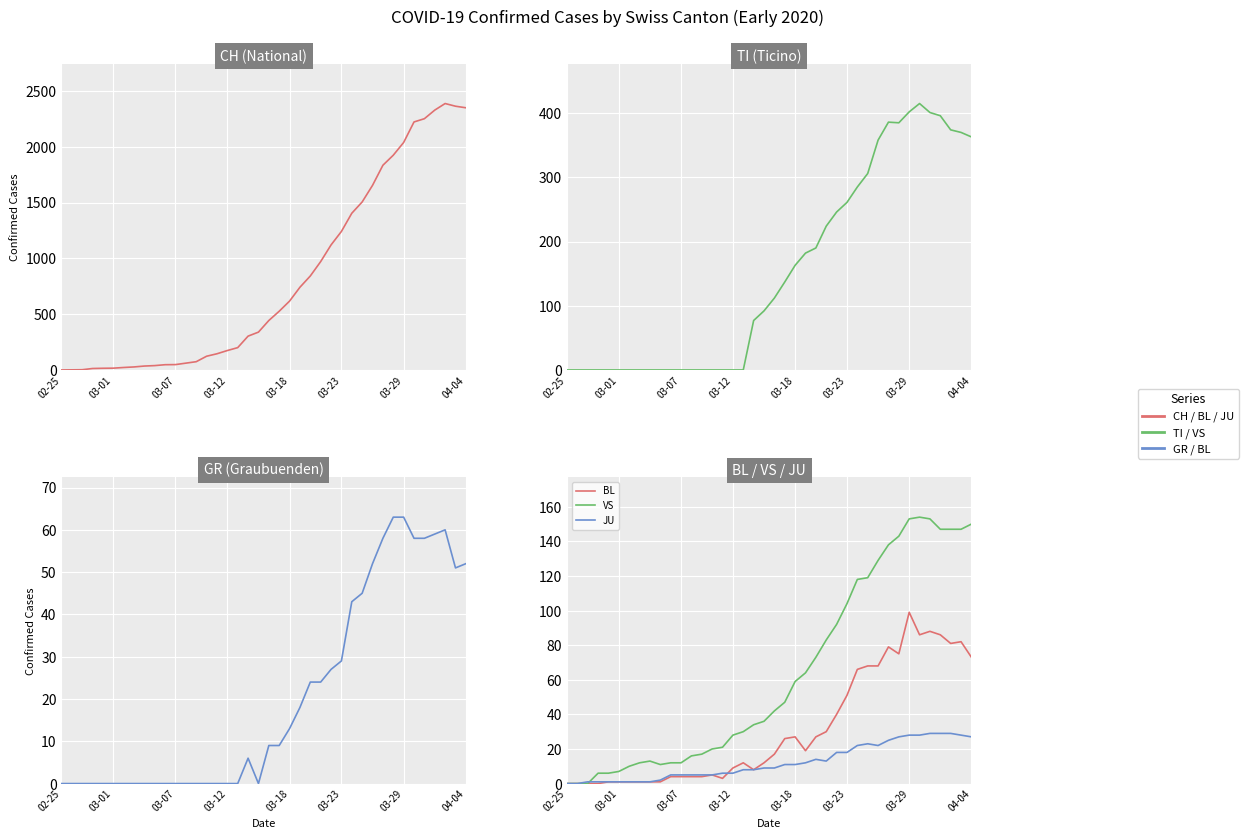

What are all the series names shown in the legend?

CH, TI, GR, BL, VS, JU